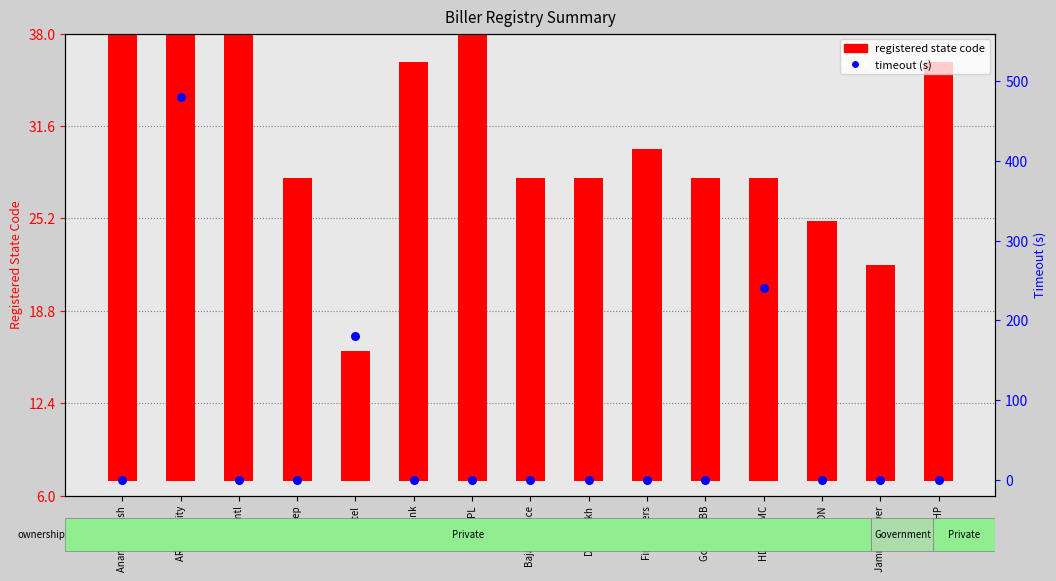

At how many categories does at least one series exceed 353?

1